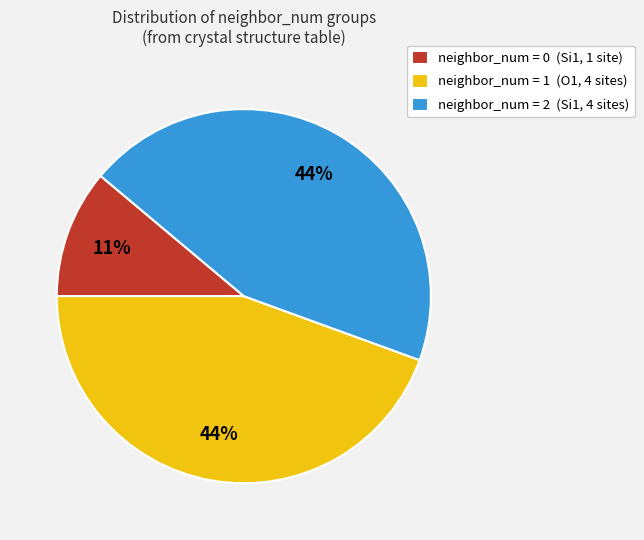

What percentage is the neighbor_num = 2 (Si1, 4 sites) slice, to the nearest percent?

44%